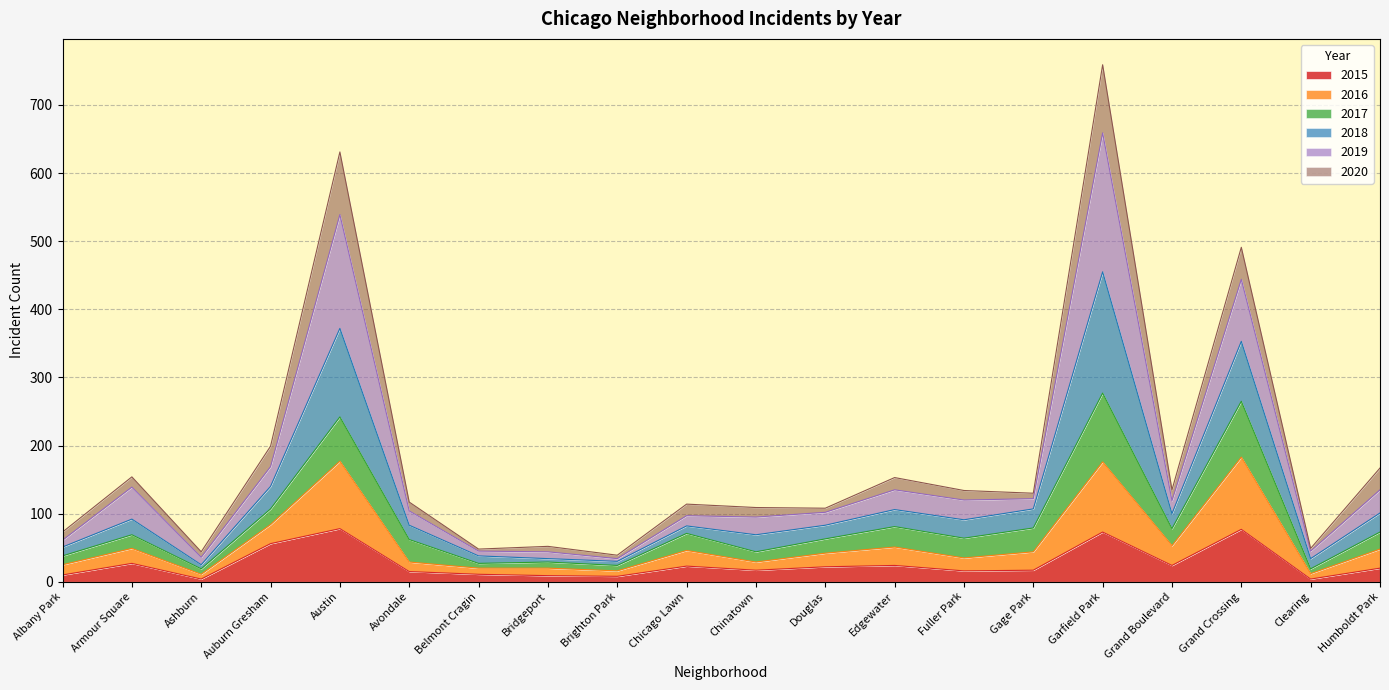

What is the label of the 15th point from the left?

Gage Park